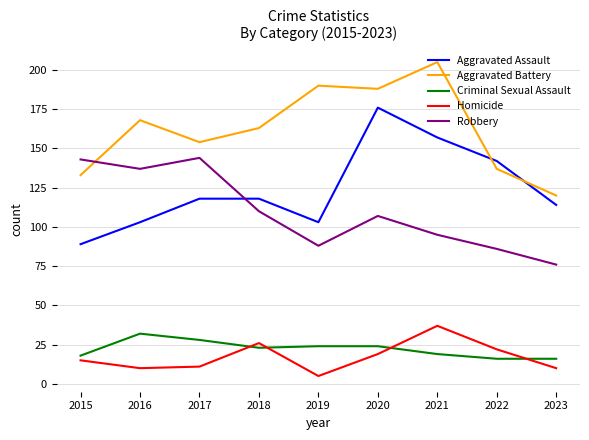

What is the lowest value of the Aggravated Battery series?

120